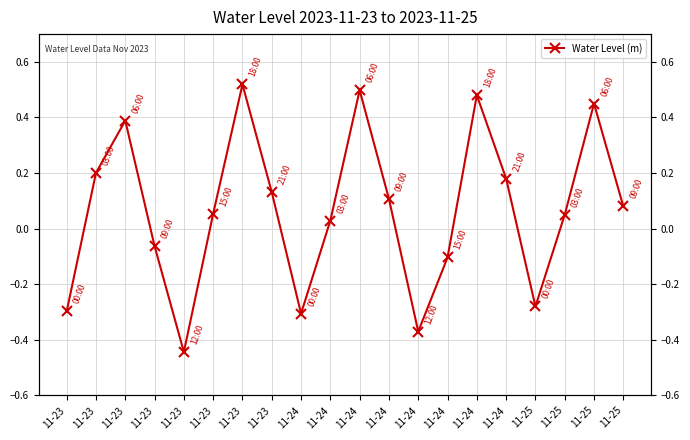

What is the sum of all values?

1.3